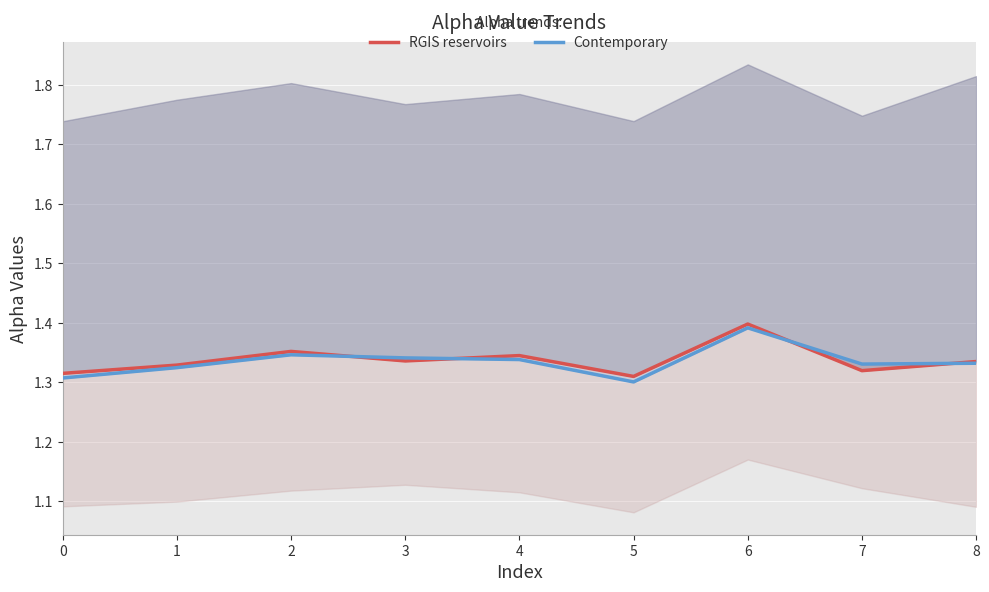

Is this an area chart (filled region under the line)?

No